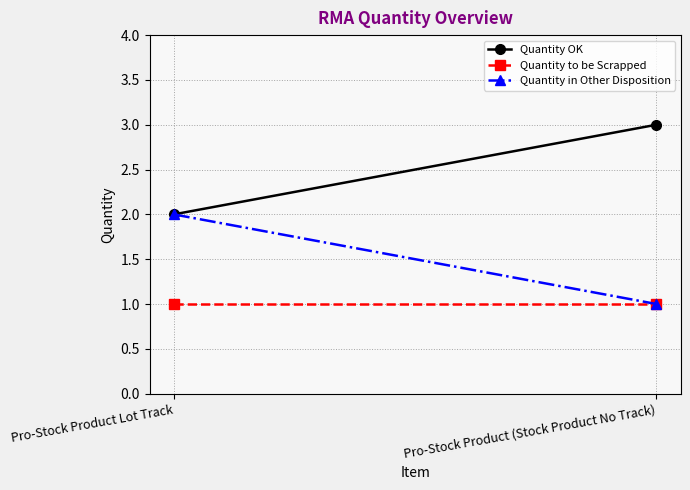

Is this an area chart (filled region under the line)?

No